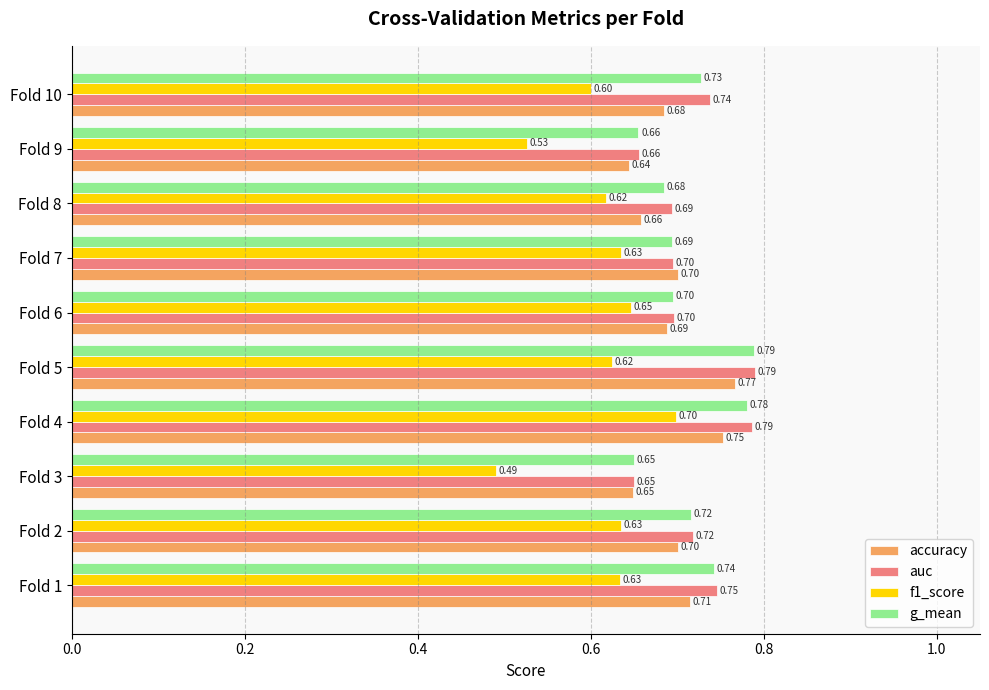

Which series has the largest total across all categories?

auc